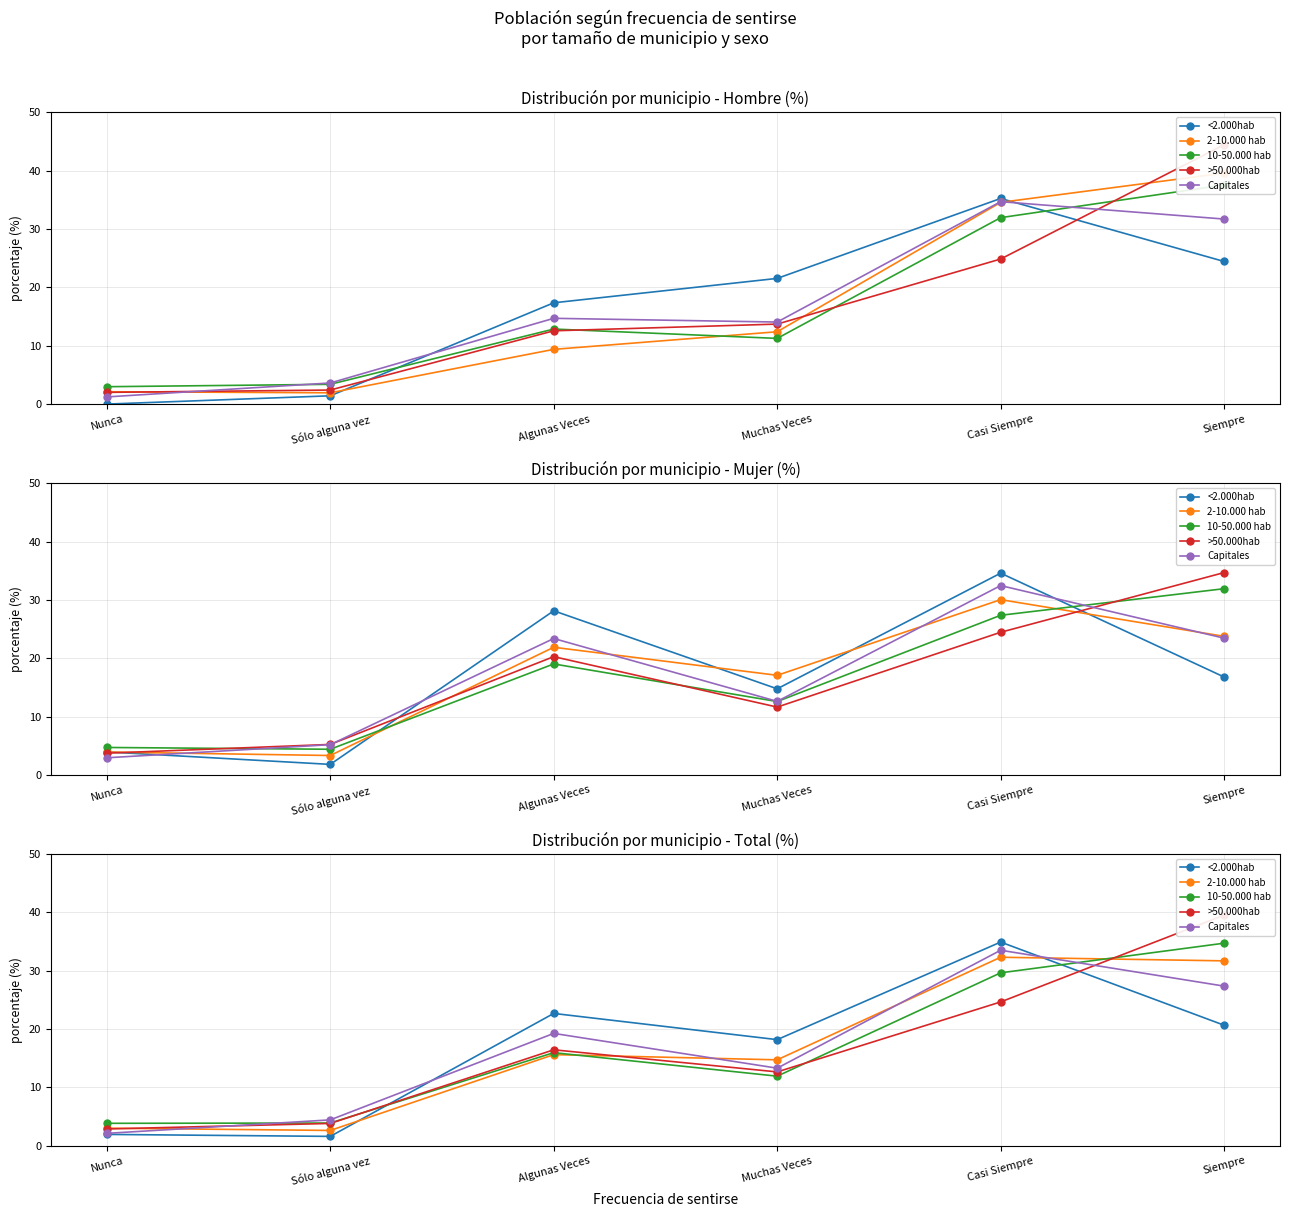

Where does the 2-10.000 hab series first go above 15?

Algunas Veces